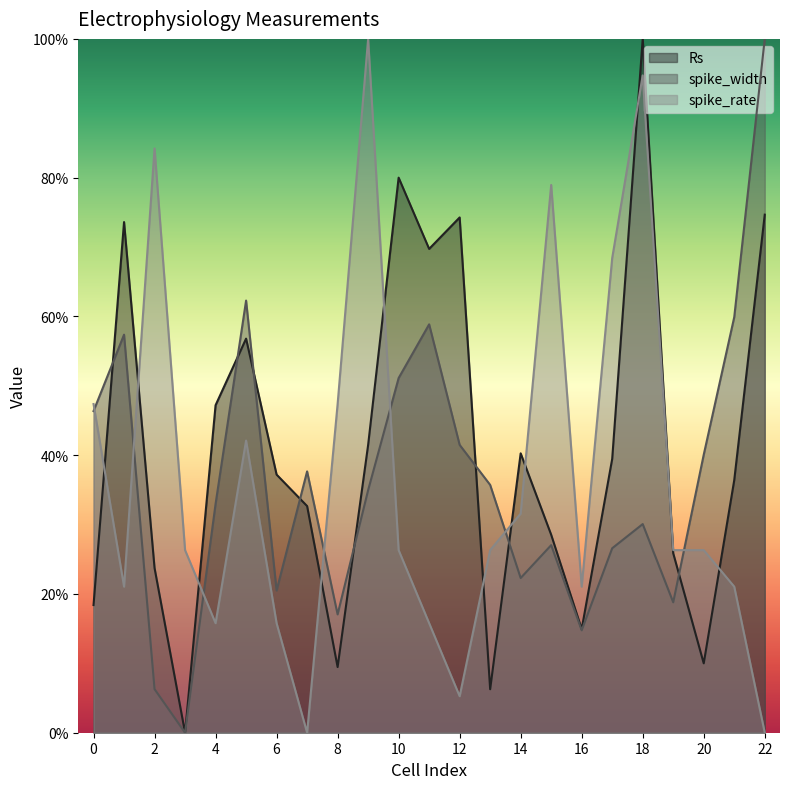

Is it true that Rs equals 54.0 at 7?

False